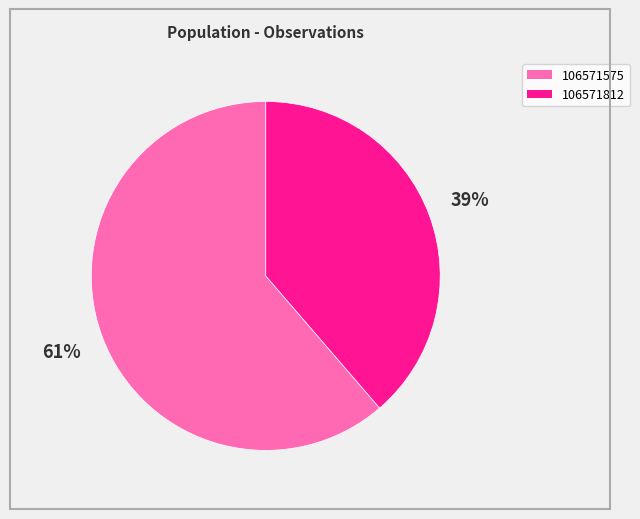

To the nearest percent, what is the combined percentage of 106571812 and 106571575?

100%